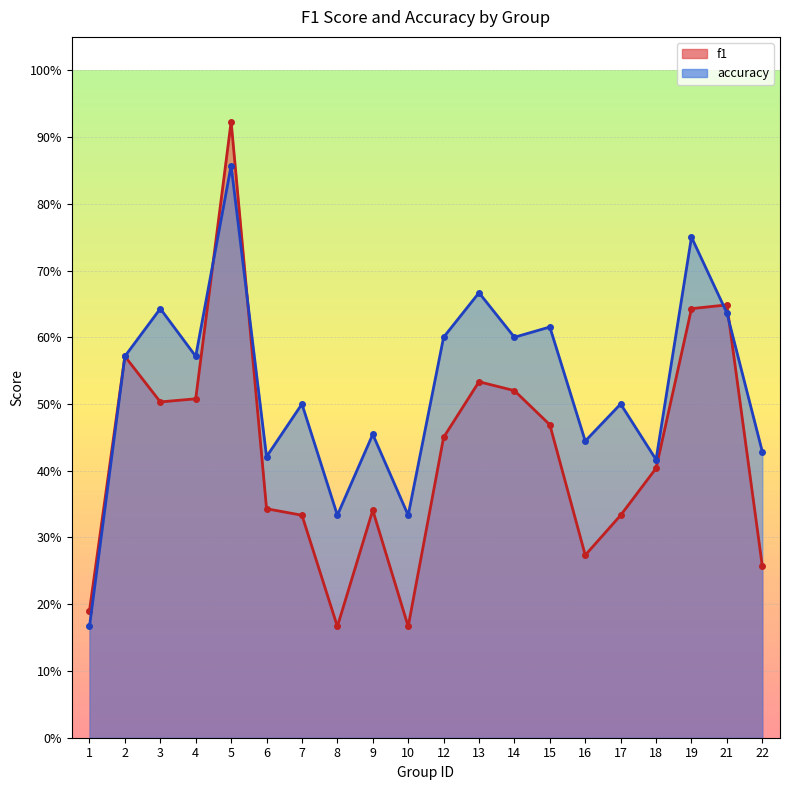

List the series in order of their overall mean, lowest first.

f1, accuracy